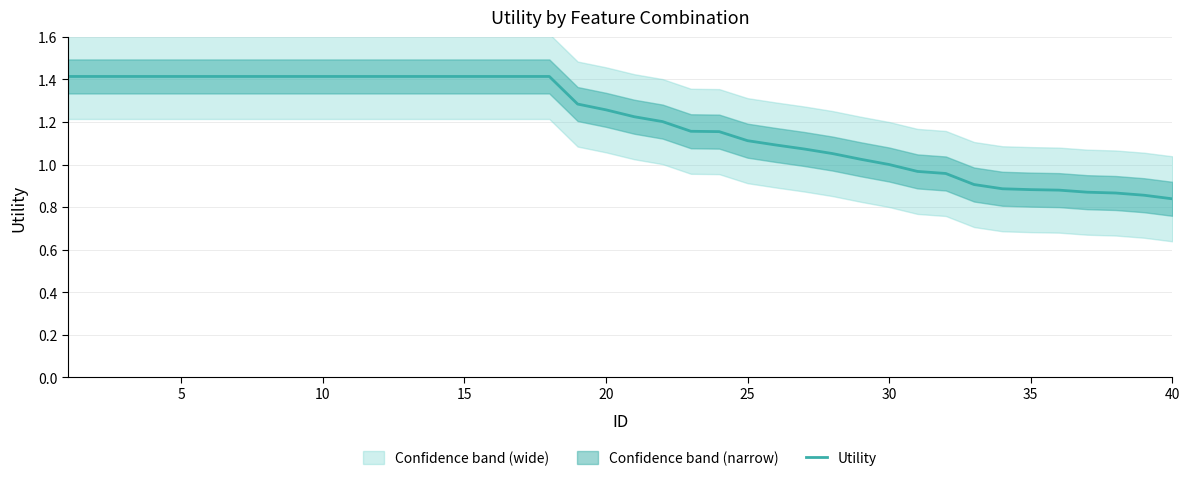

The value at 21 is 0.7. True or false?

False